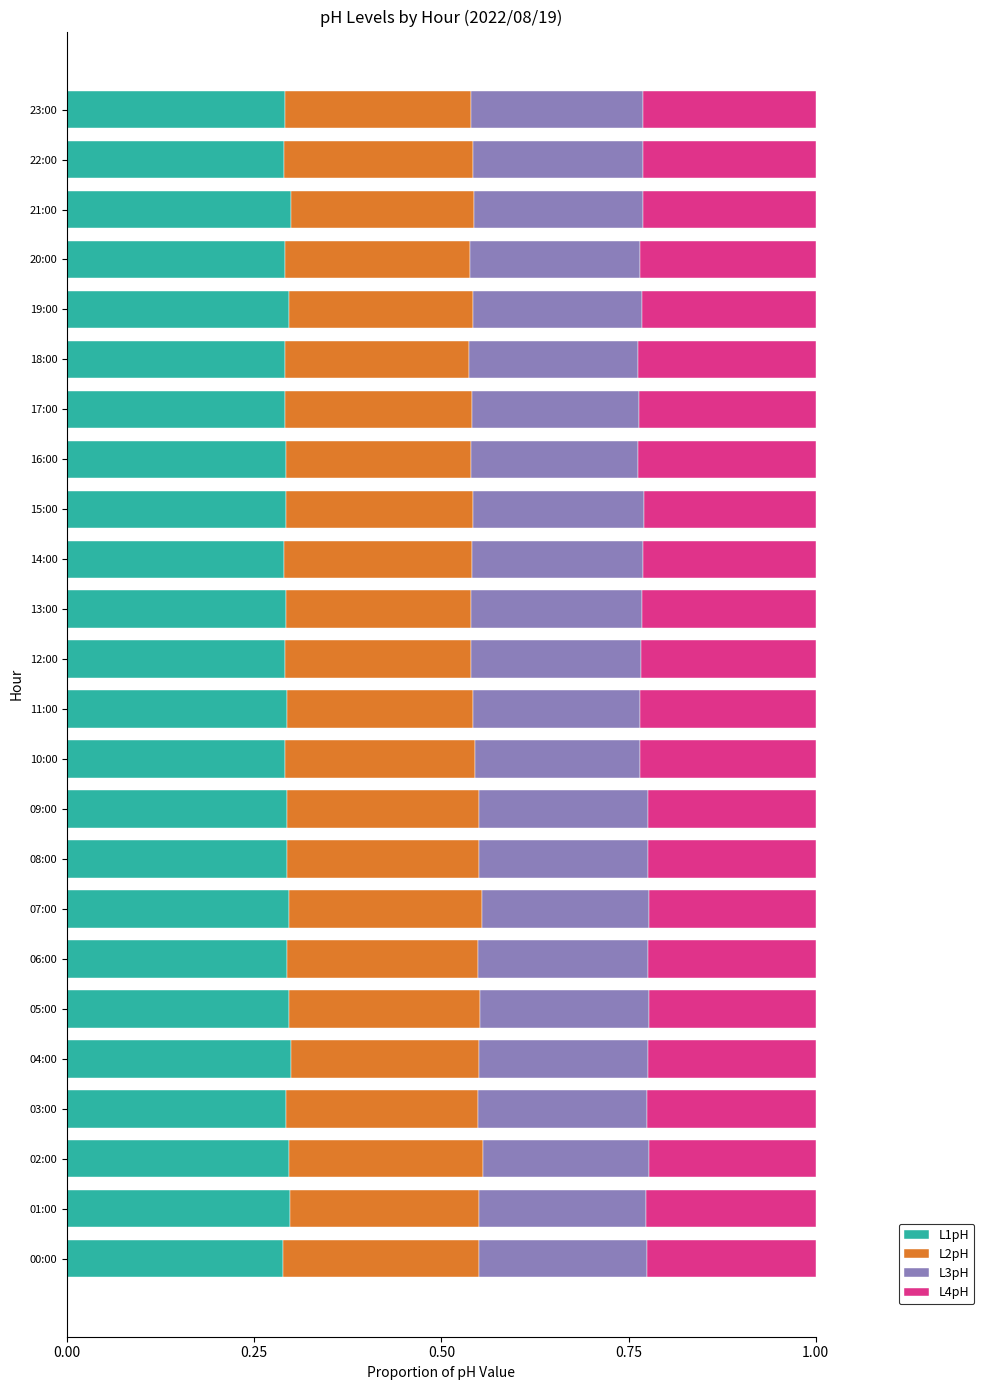

The L1pH series shows 0.2 at 01:00. True or false?

False